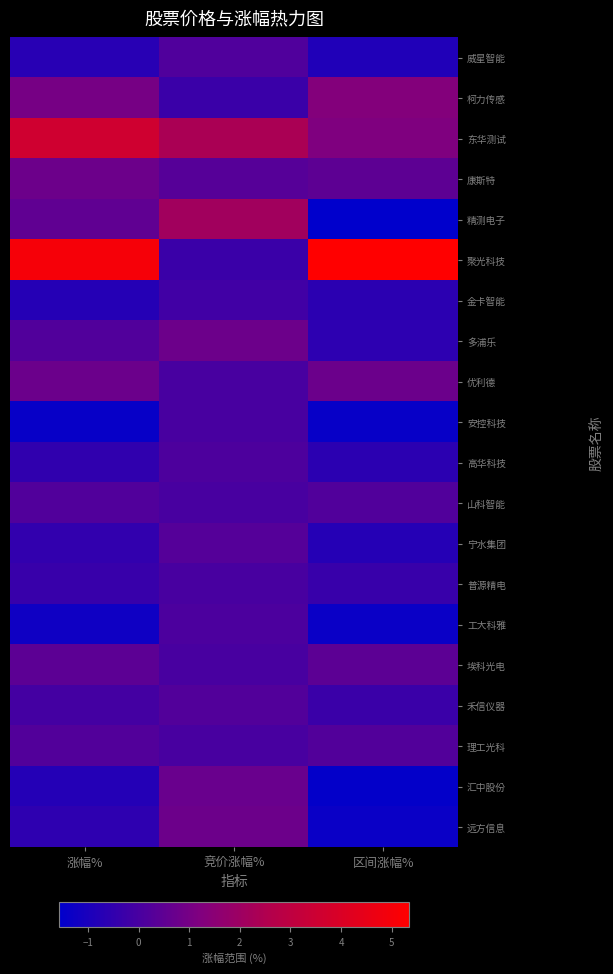

Which series has the largest total across all categories?

聚光科技